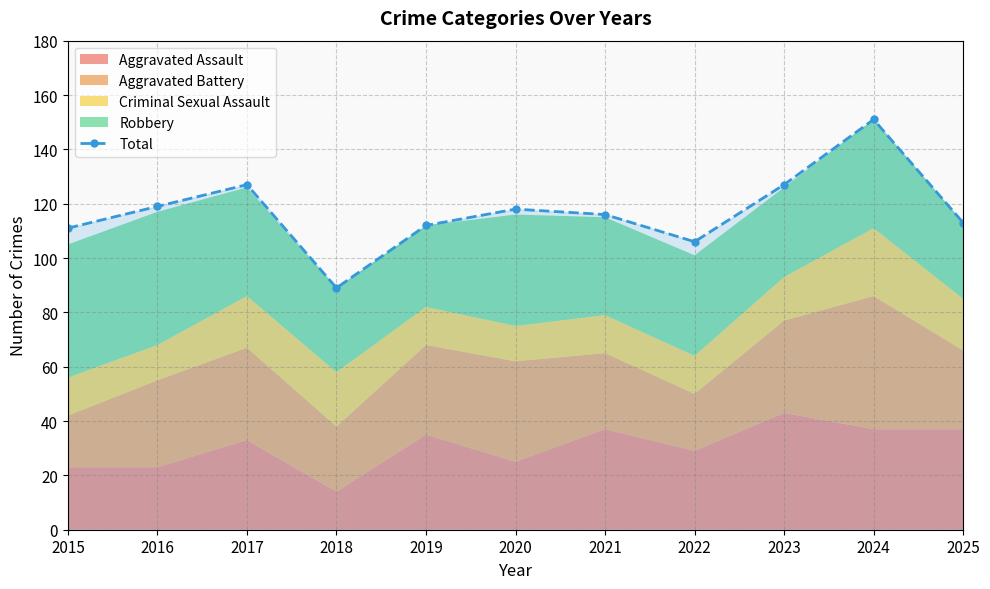

What is the minimum value shown in the chart?

89